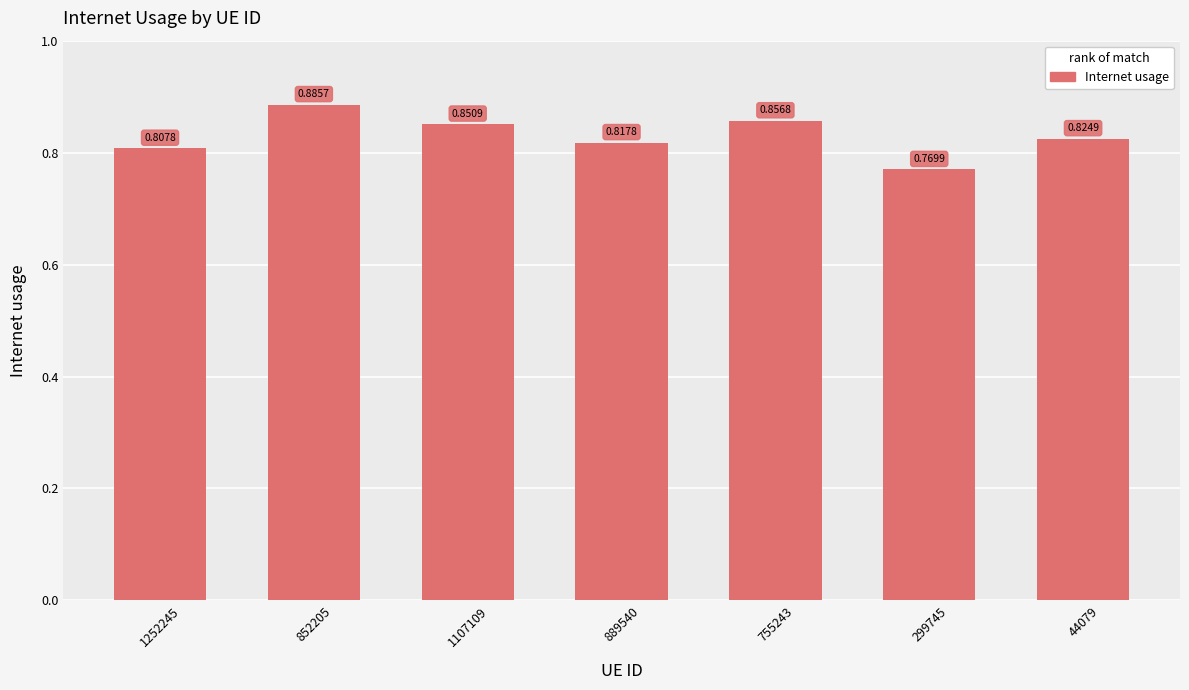

What is the label of the 2nd bar from the left?

852205